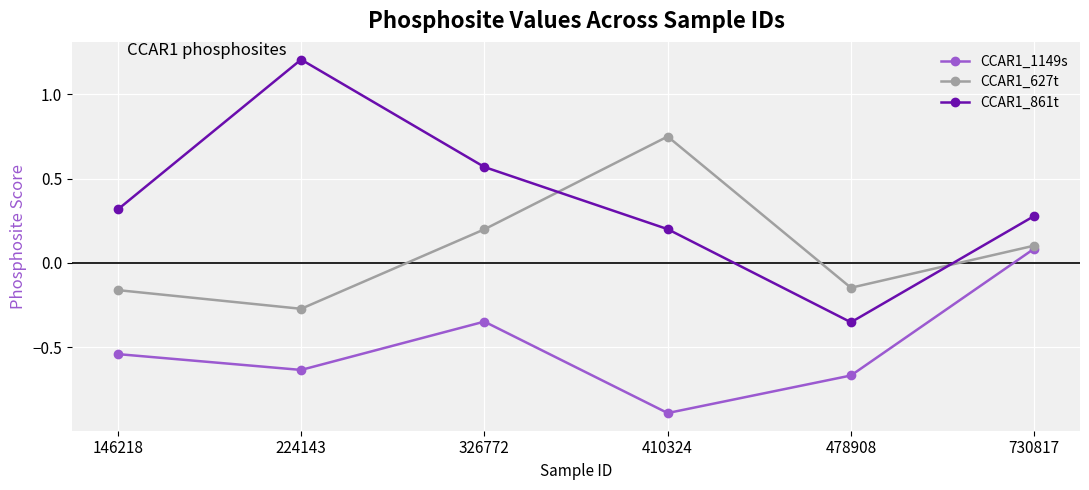

Which label corresponds to the smallest value in the chart?

410324